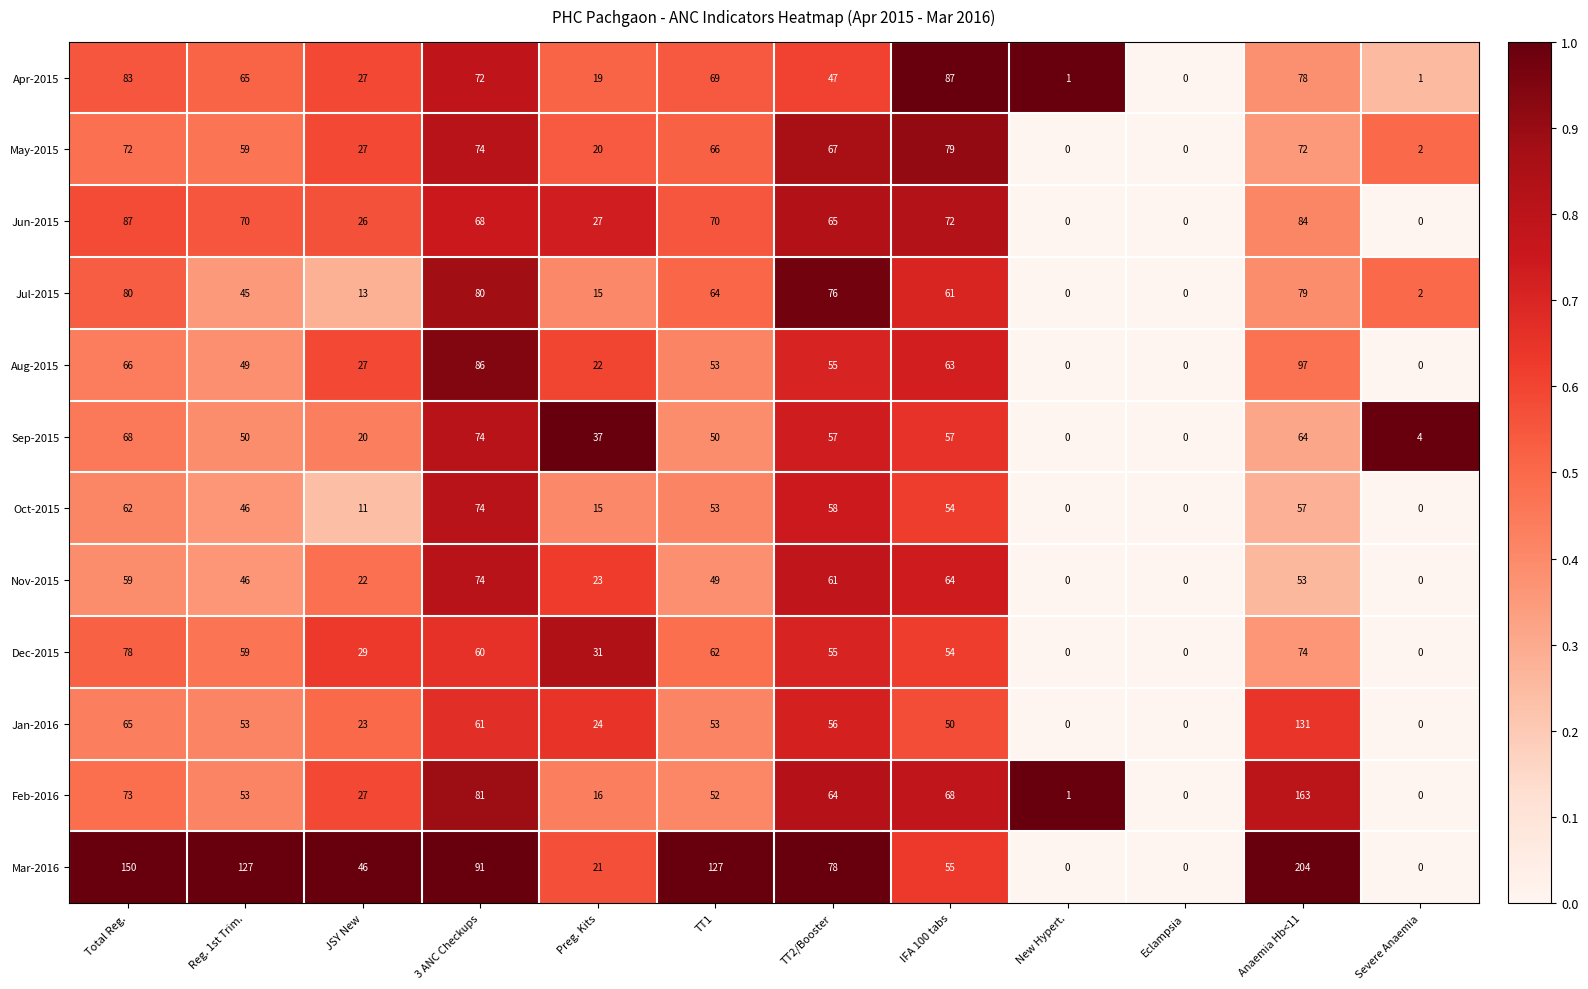

What is the difference between the Apr-2015 values at Reg. 1st Trim. and Anaemia Hb<11?

13